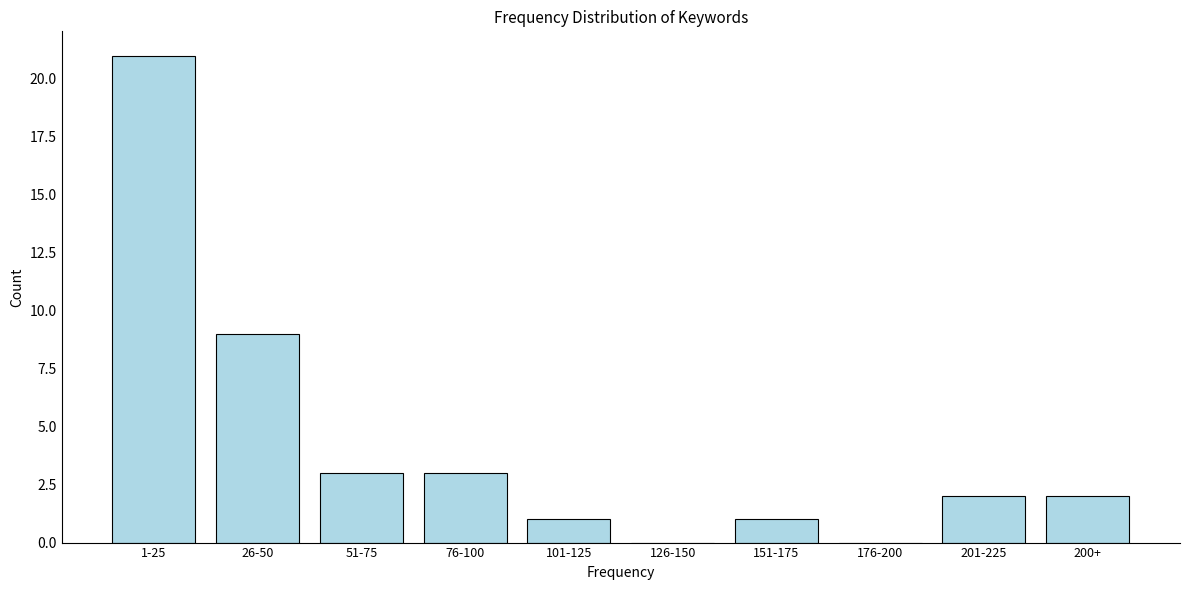

Reading right to left, what are all the values shown in this chart?

200+=2	201-225=2	176-200=0	151-175=1	126-150=0	101-125=1	76-100=3	51-75=3	26-50=9	1-25=21